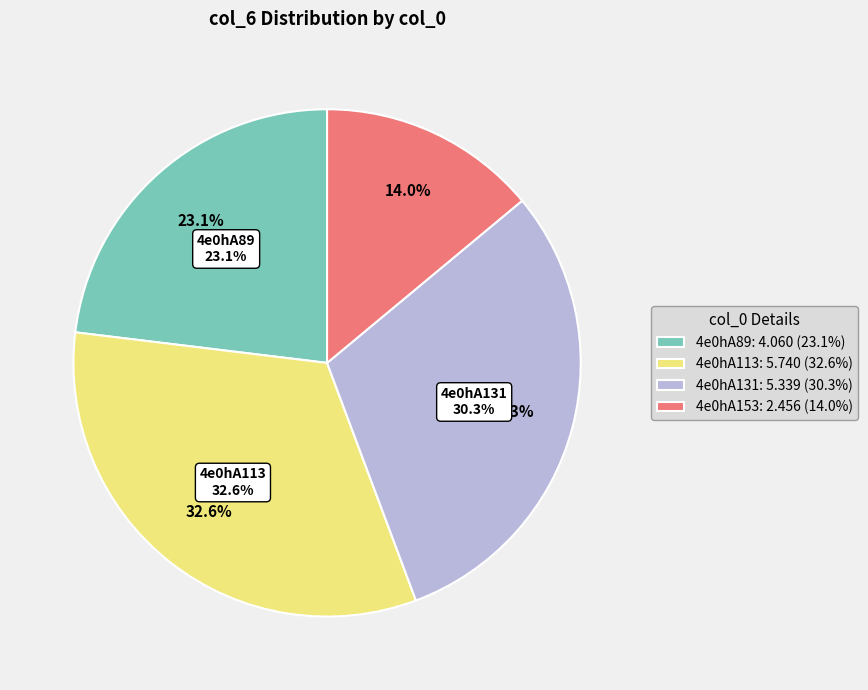

Is there any slice that represents more than half of the pie?

No